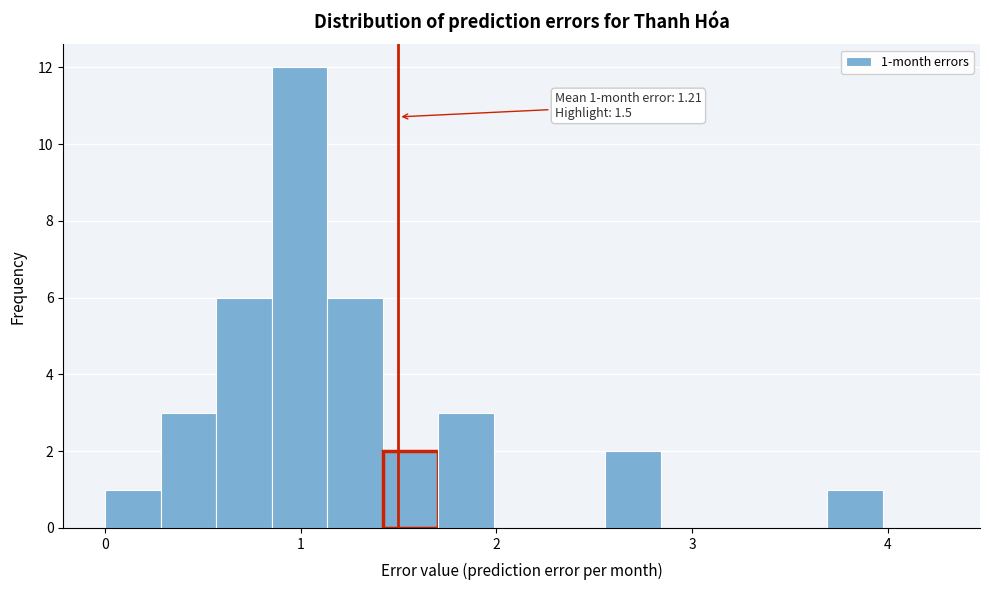

Read against the x-axis, roughly where is the centre of the tallest bar?

1.0